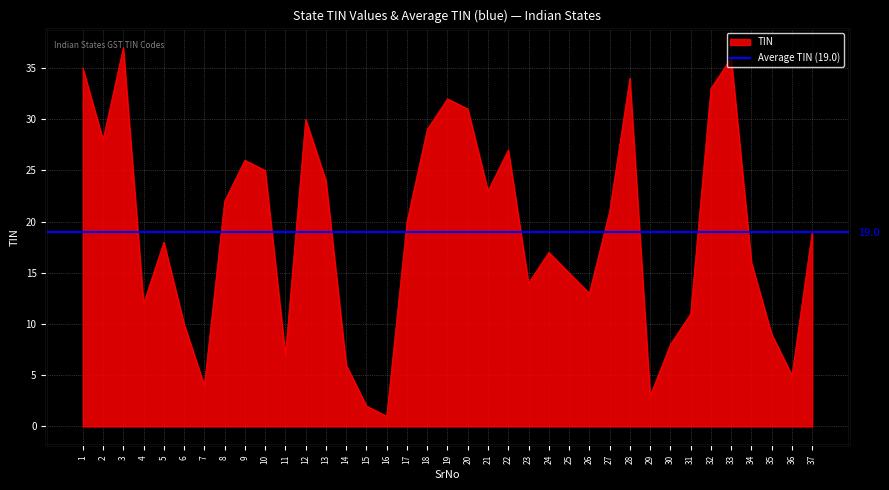

Reading left to right, what are all the values shown in this chart?

35	28	37	12	18	10	4	22	26	25	7	30	24	6	2	1	20	29	32	31	23	27	14	17	15	13	21	34	3	8	11	33	36	16	9	5	19